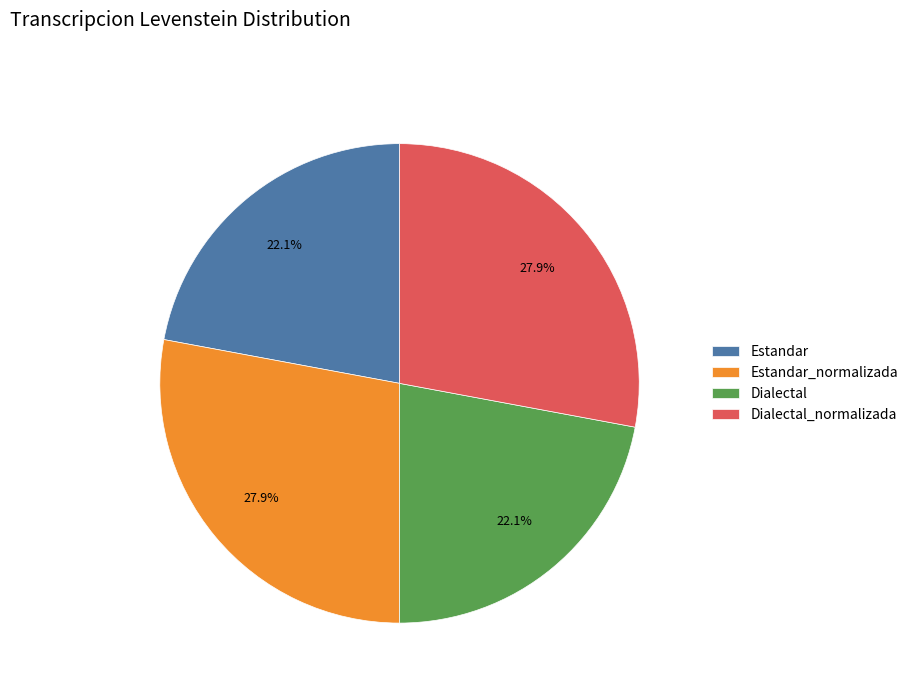

What is the ratio of the value at Dialectal to the value at Estandar_normalizada?

0.8